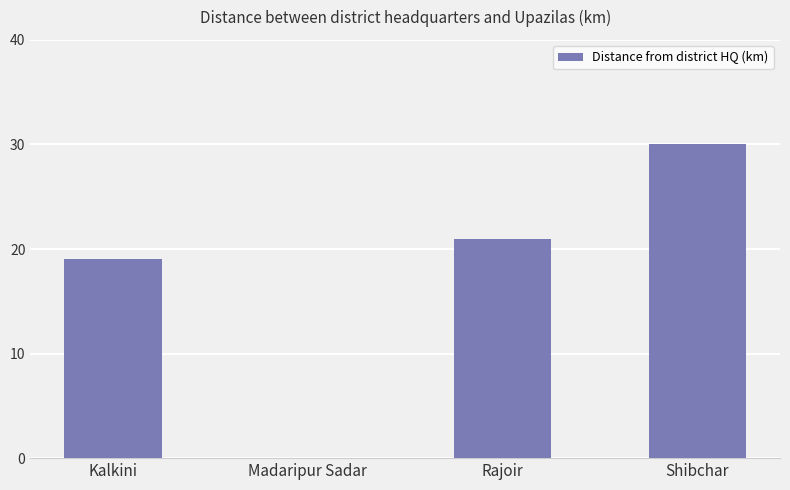

Reading right to left, list all the values displayed in this chart.

30	21	0	19